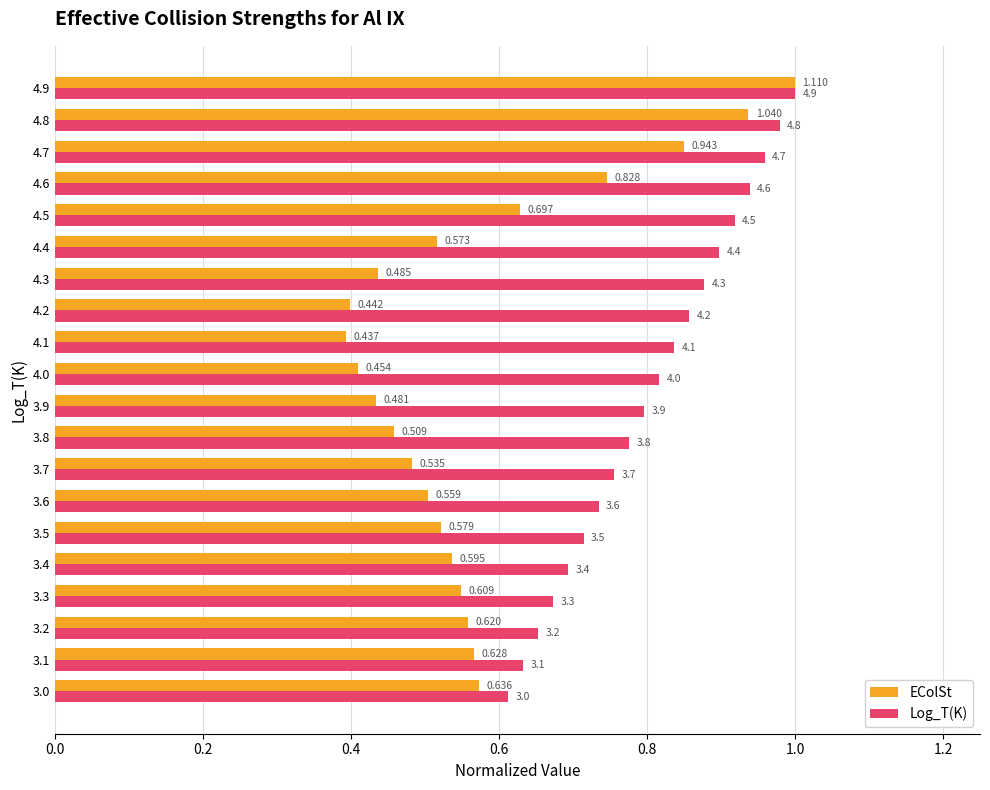

What is the maximum value for Log_T(K)?

1.0